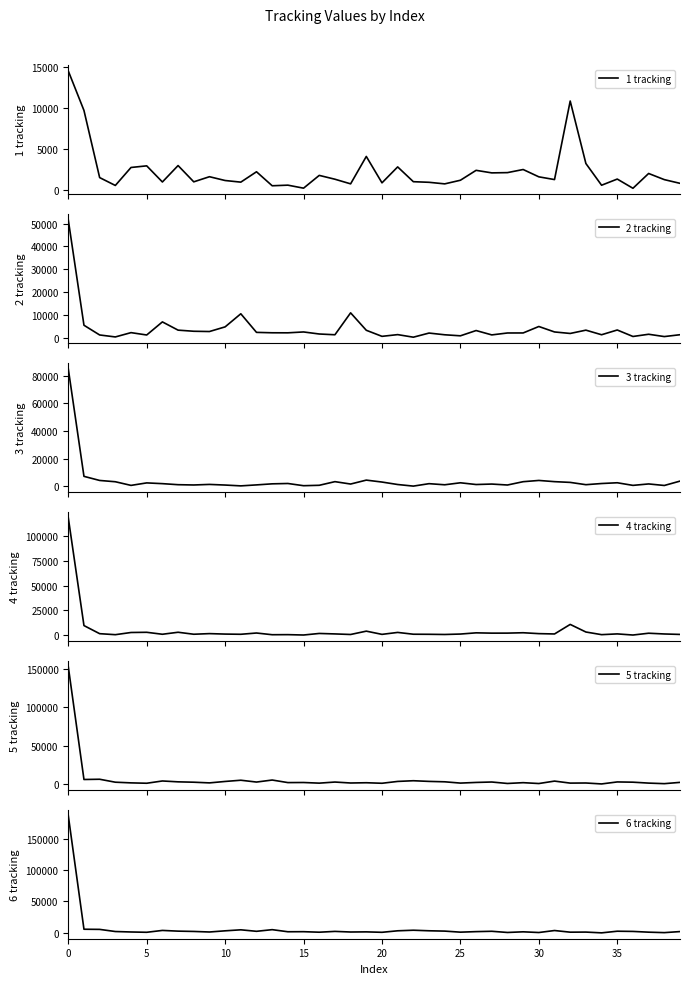

What is the sum of the 6 tracking values at 31 and 19?

5388